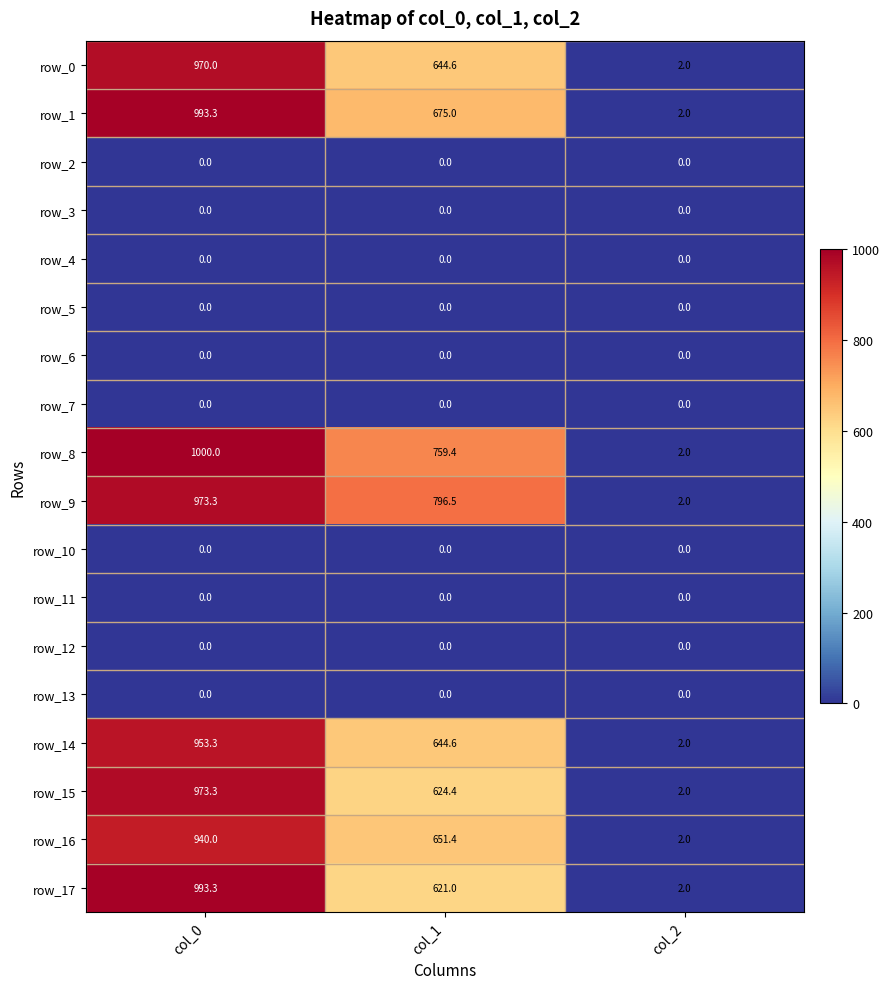

The row_15 series shows 369.3 at col_1. True or false?

False